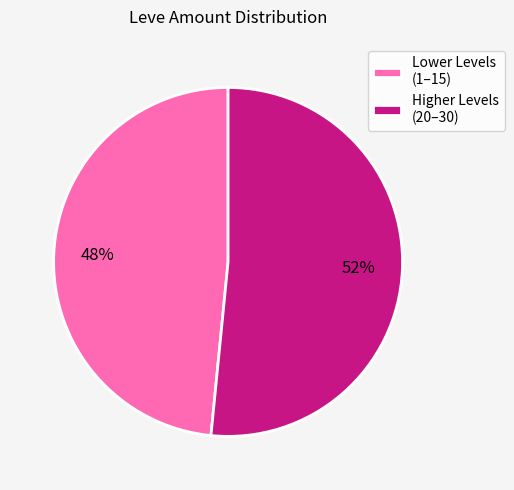

The Lower Levels (1–15) slice represents 56% of the pie. True or false?

False